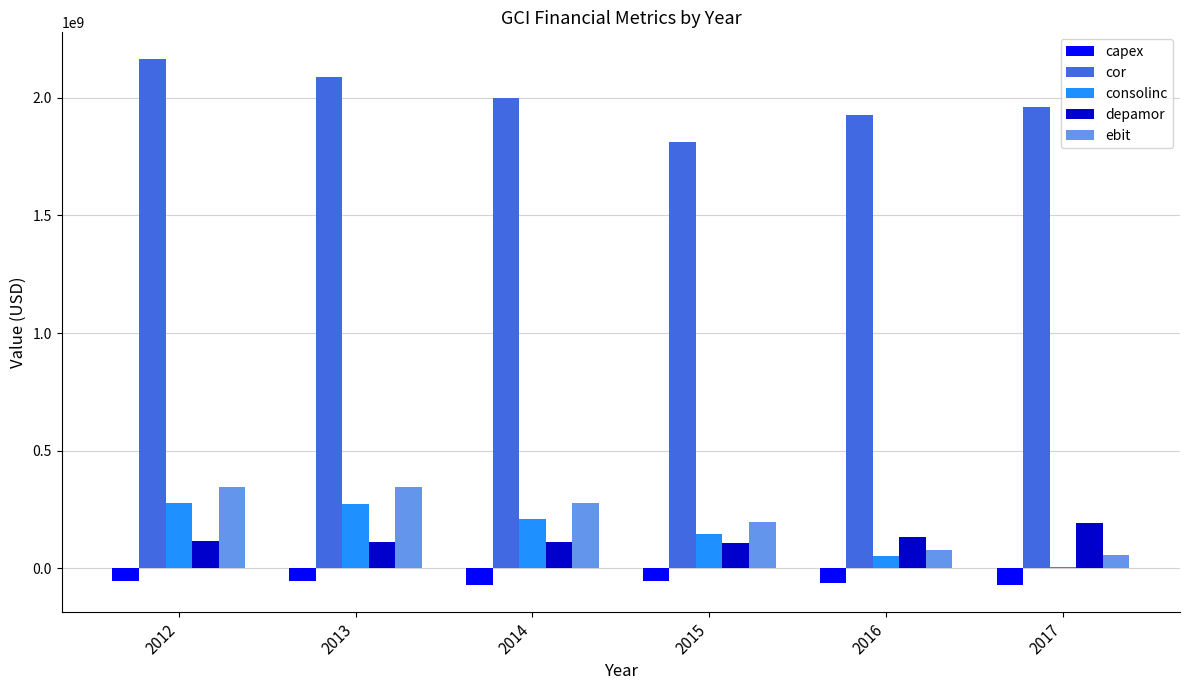

At which label does capex first exceed -54722000?

2013